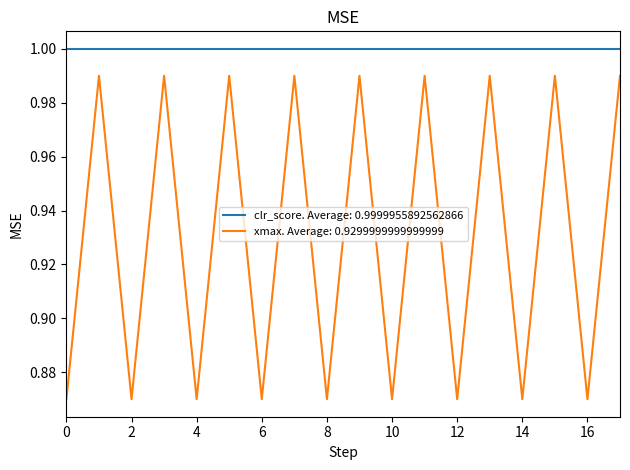

Which series has the largest total across all categories?

clr_score. Average: 0.9999955892562866